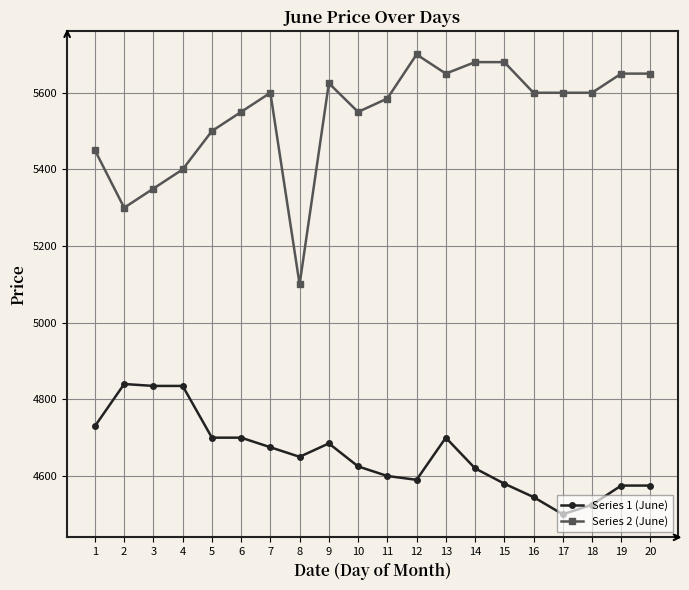

At how many categories does at least one series exceed 5664?

3